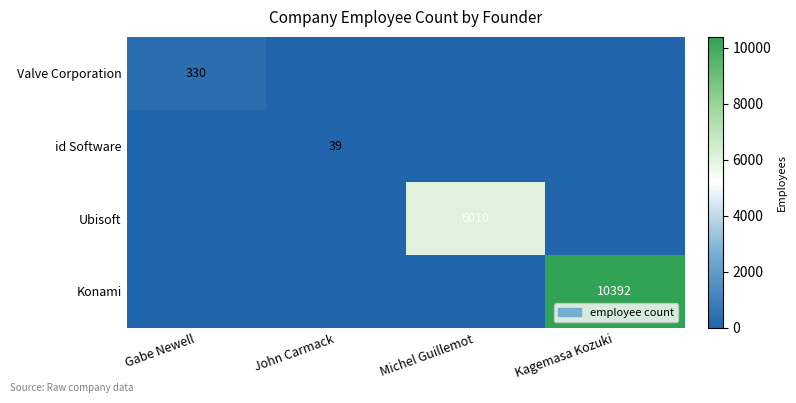

True or false: id Software has a value of 39 at John Carmack.

True